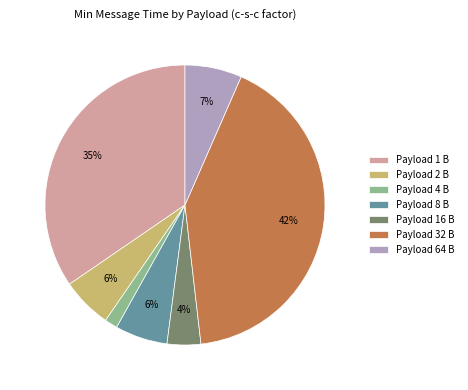

Which slice is the largest?

Payload 32 B